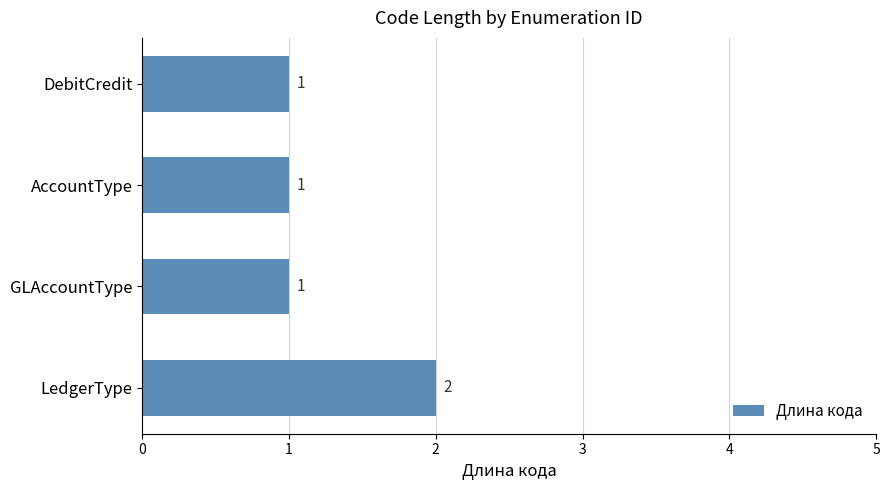

Approximately how many times larger is the value at GLAccountType compared to DebitCredit?

1.0